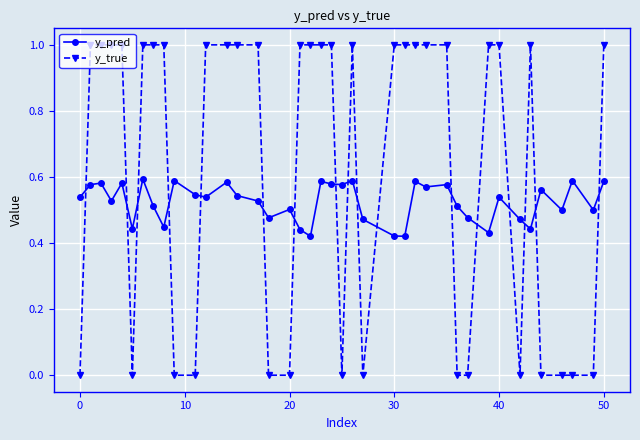

Which series has the largest total across all categories?

y_true